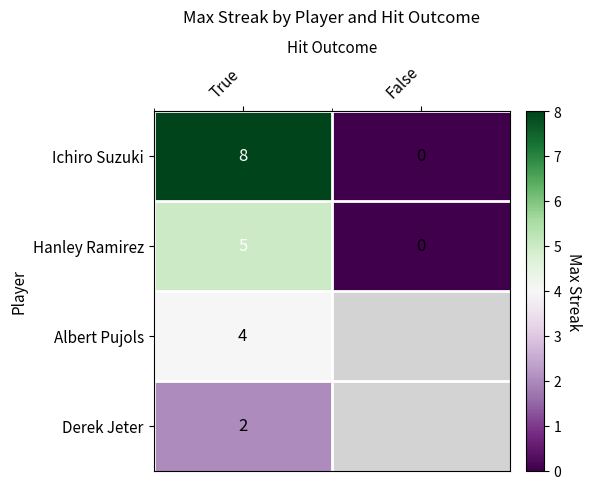

What is the spread (max minus min) of values at True?

6.0